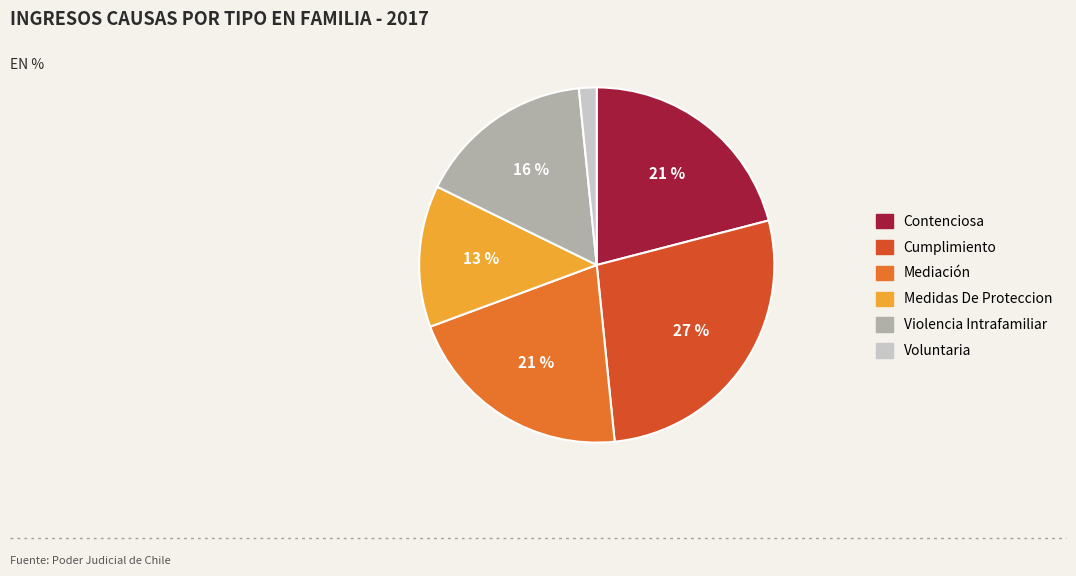

To the nearest percent, what is the difference between the largest and smallest slice percentages?

26%